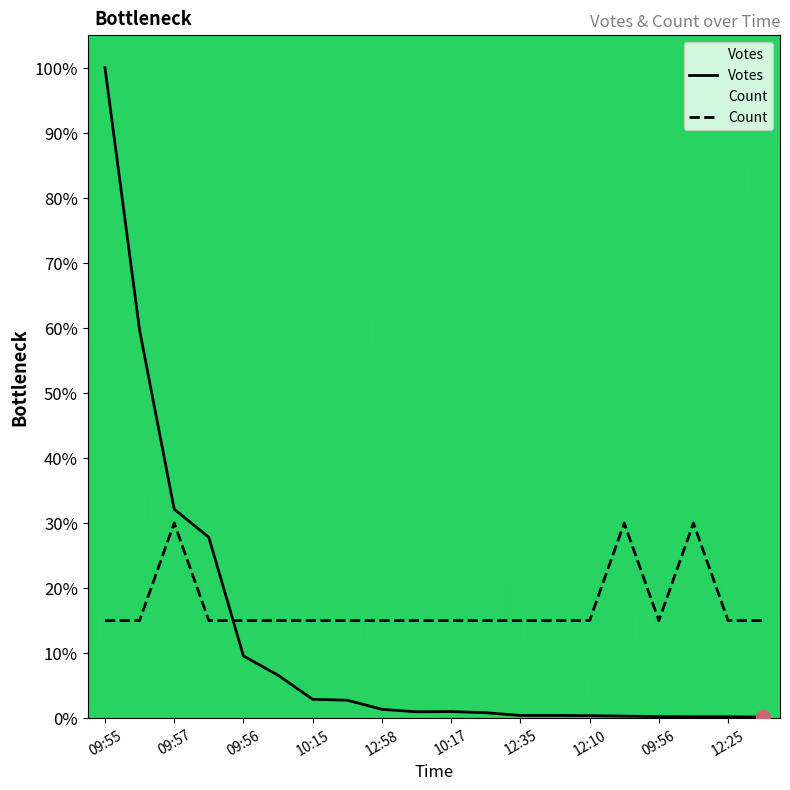

Reading left to right, what are all the values shown in this chart?

Votes: 1.0	0.6	0.3	0.3	0.1	0.1	0.0	0.0	0.0	0.0	0.0	0.0	0.0	0.0	0.0	0.0	0.0	0.0	0.0	0.0
Count: 0.1	0.1	0.3	0.1	0.1	0.1	0.1	0.1	0.1	0.1	0.1	0.1	0.1	0.1	0.1	0.3	0.1	0.3	0.1	0.1